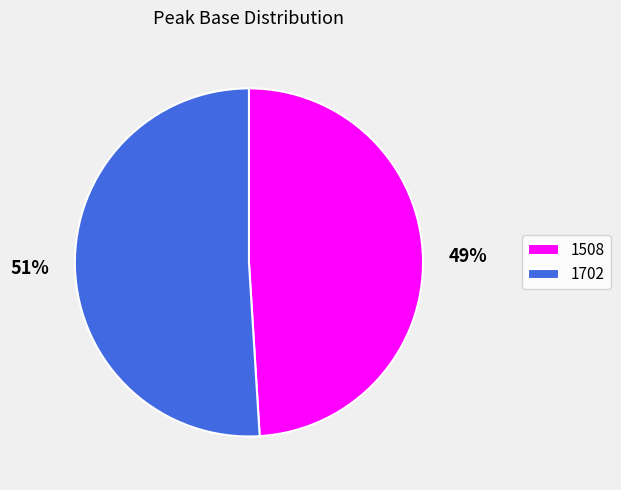

Is 1508 the majority of the pie?

No